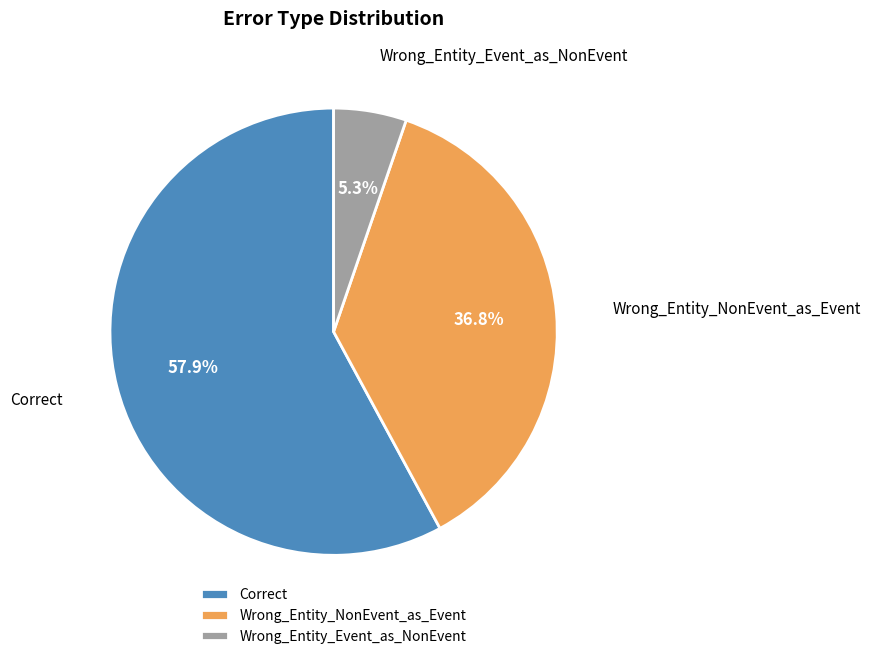

Which slice is the largest?

Correct